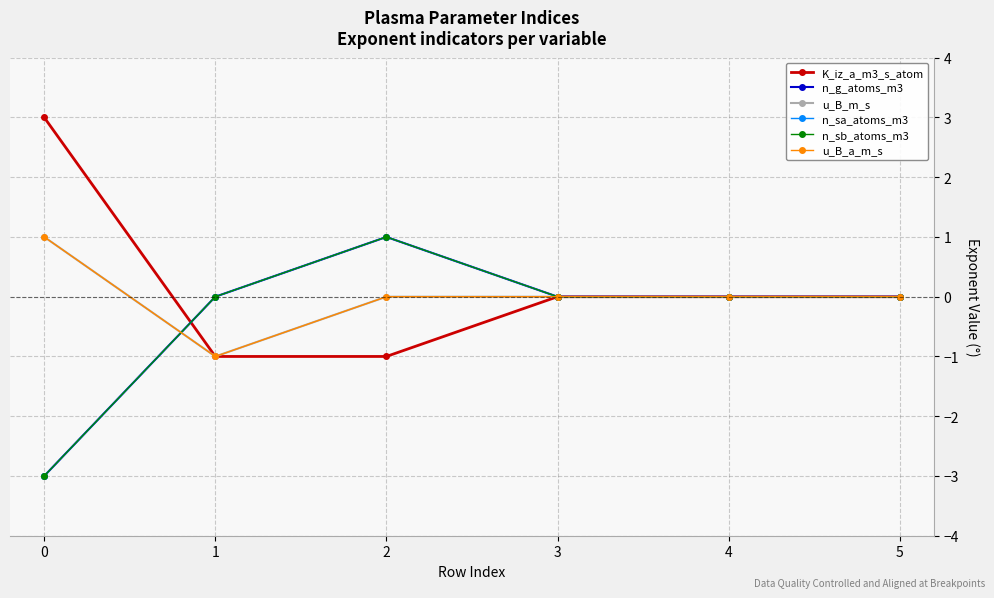

Is this an area chart (filled region under the line)?

No